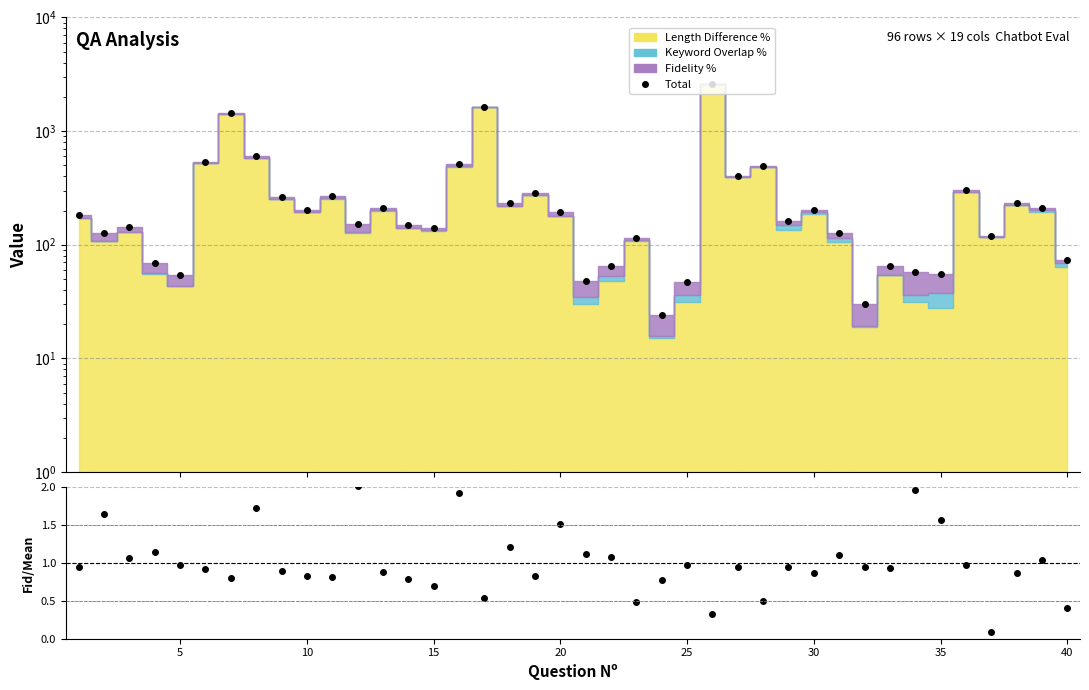

True or false: Total (stacked) has a value of 68.1 at 18.

False